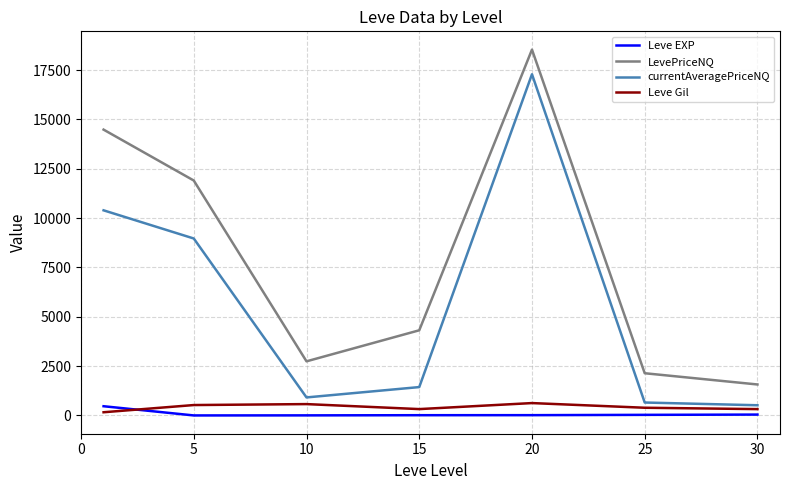

True or false: LevePriceNQ and Leve Gil intersect in this chart.

False